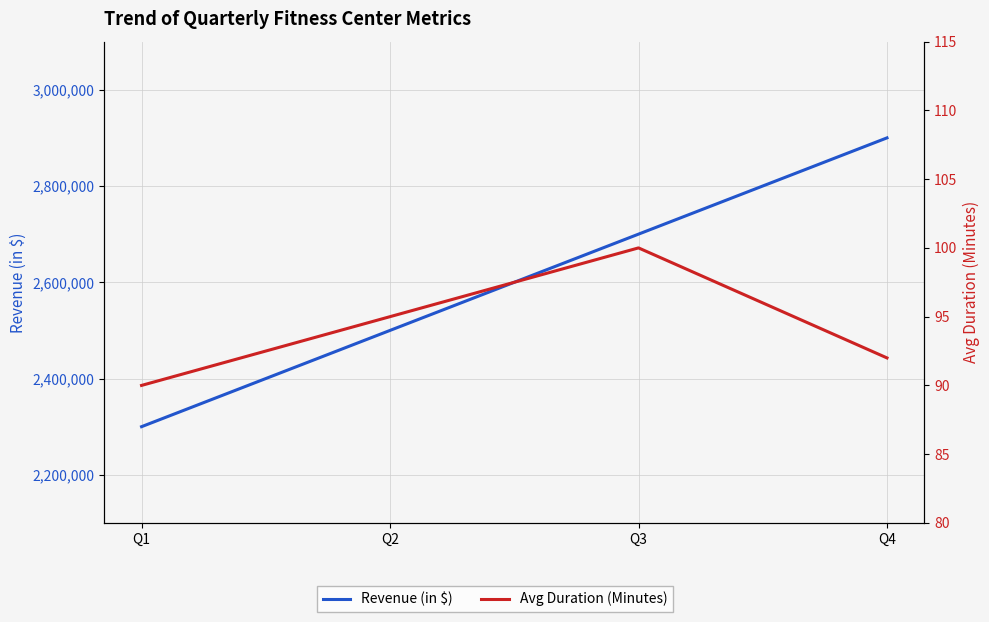

Does the chart display data point markers on the line(s)?

No